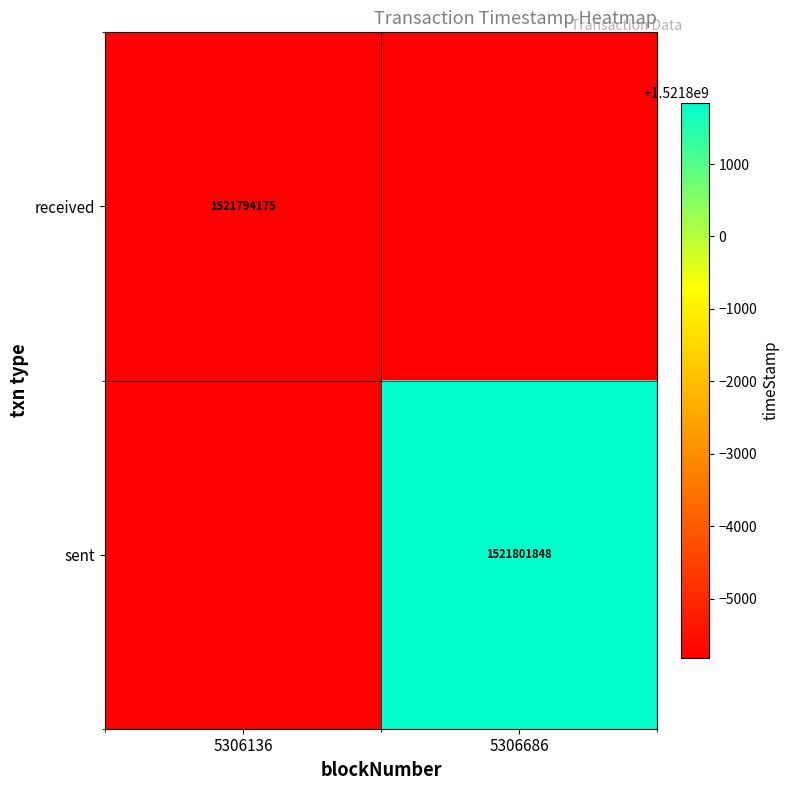

The value of received at 5306136 is 1521794175. True or false?

True